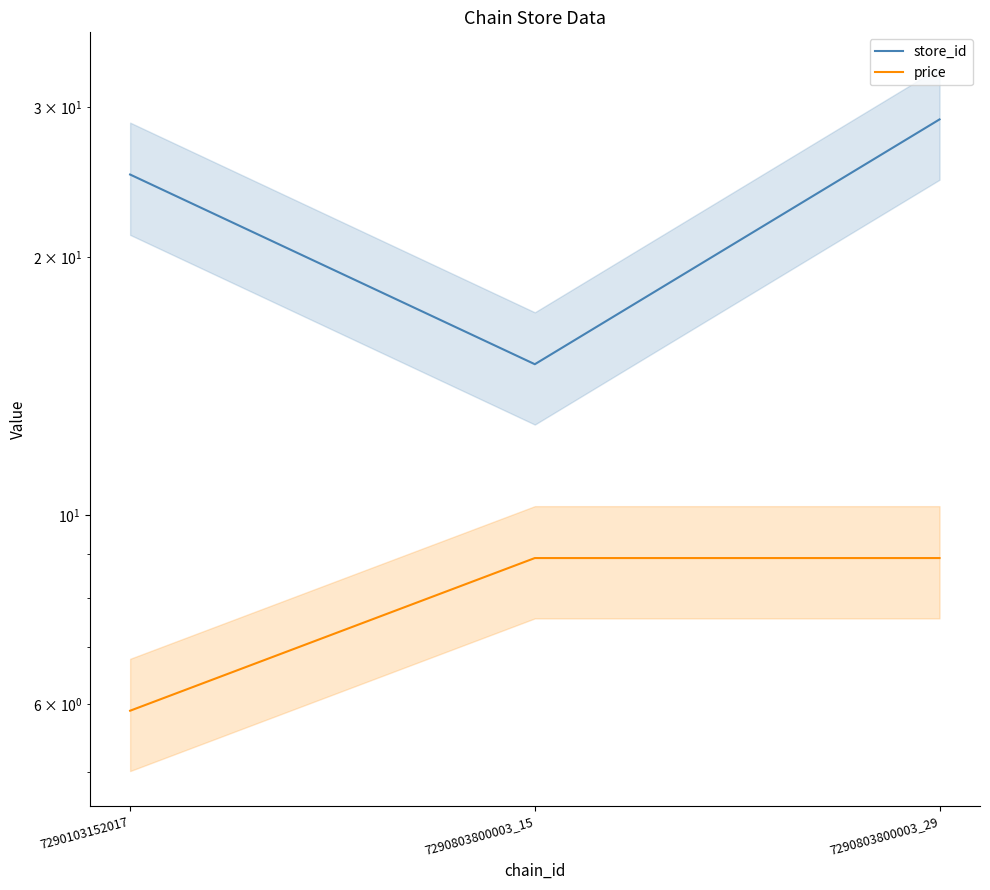

At which category does the chart reach its minimum across all series?

7290103152017